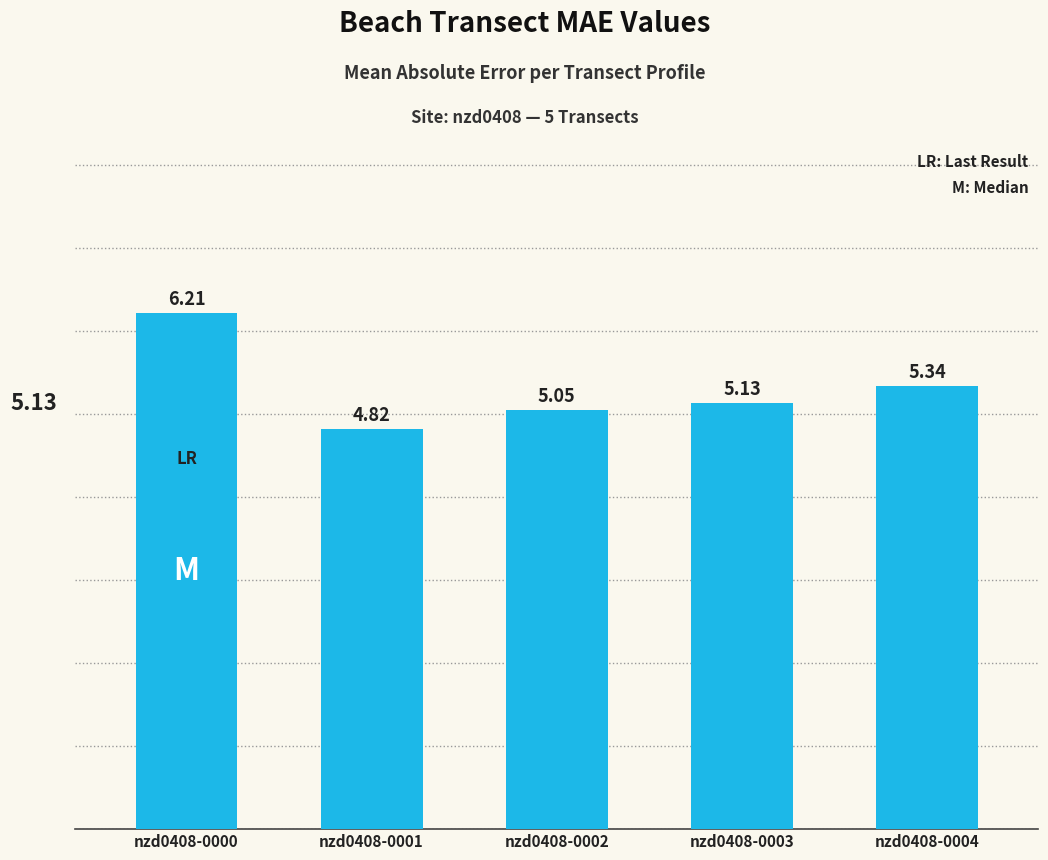

What is the change in value from nzd0408-0001 to nzd0408-0003?

+0.3